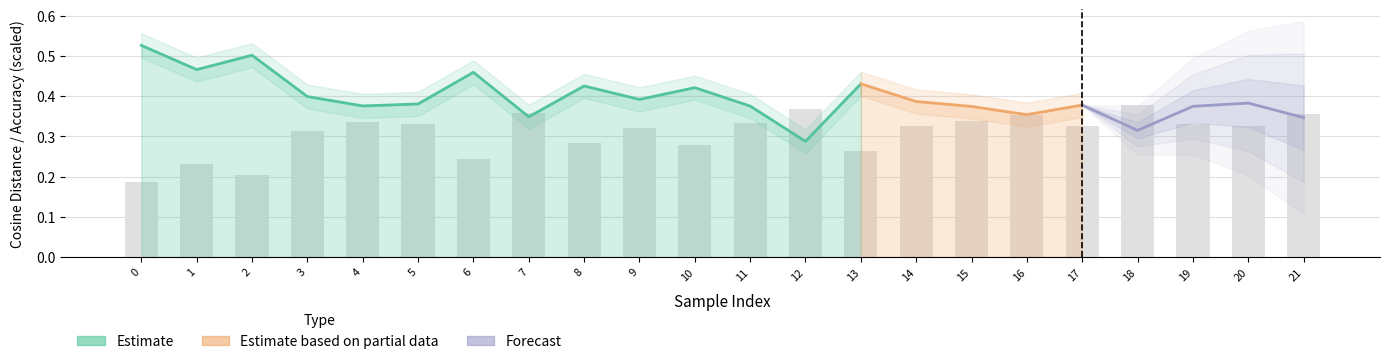

List the labels in order of value, smallest first.

0, 2, 1, 6, 13, 10, 8, 3, 9, 17, 14, 20, 19, 5, 11, 4, 15, 16, 21, 7, 12, 18